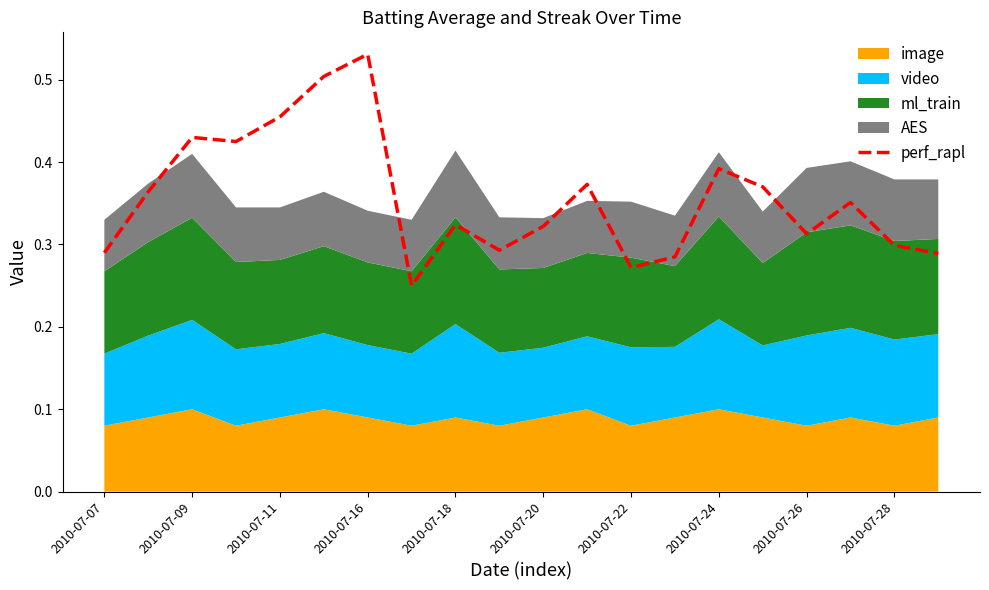

The perf_rapl series shows 0.2 at 2010-07-24. True or false?

False